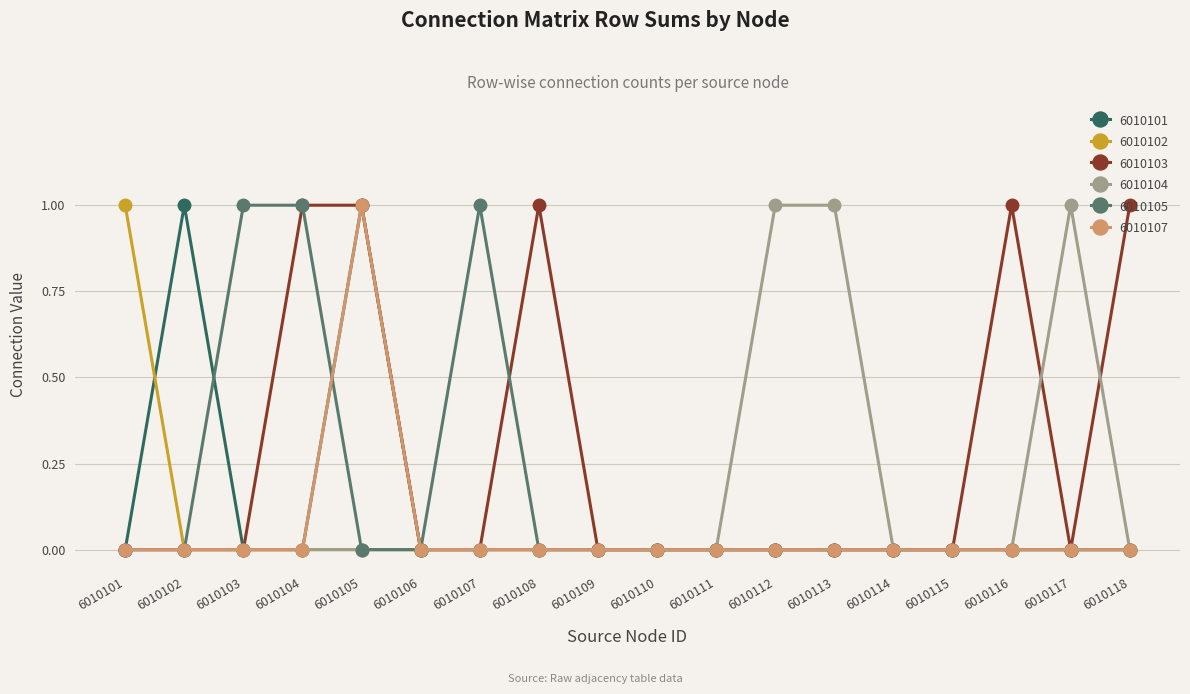

True or false: 6010101 has a value of 0 at 6010118.

True